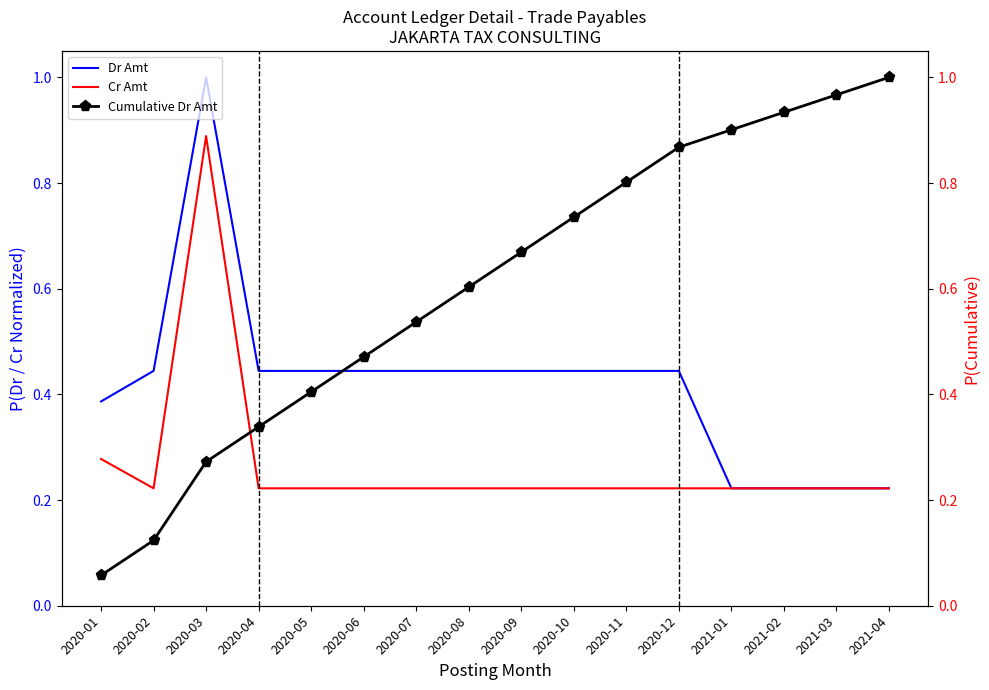

At 2020-04, list the series in order from largest to smallest.

Dr Amt, Cumulative Dr Amt, Cr Amt